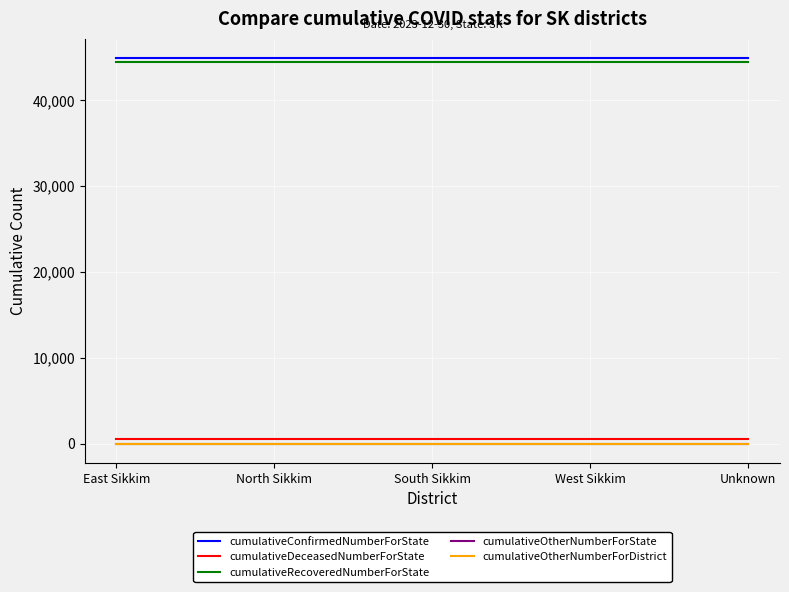

Which label corresponds to the smallest value in the chart?

East Sikkim